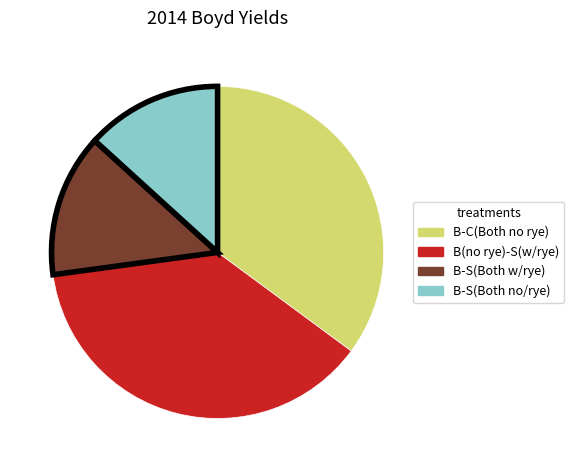

Do B(no rye)-S(w/rye) and B-C(Both no rye) together represent more than half of the pie?

Yes